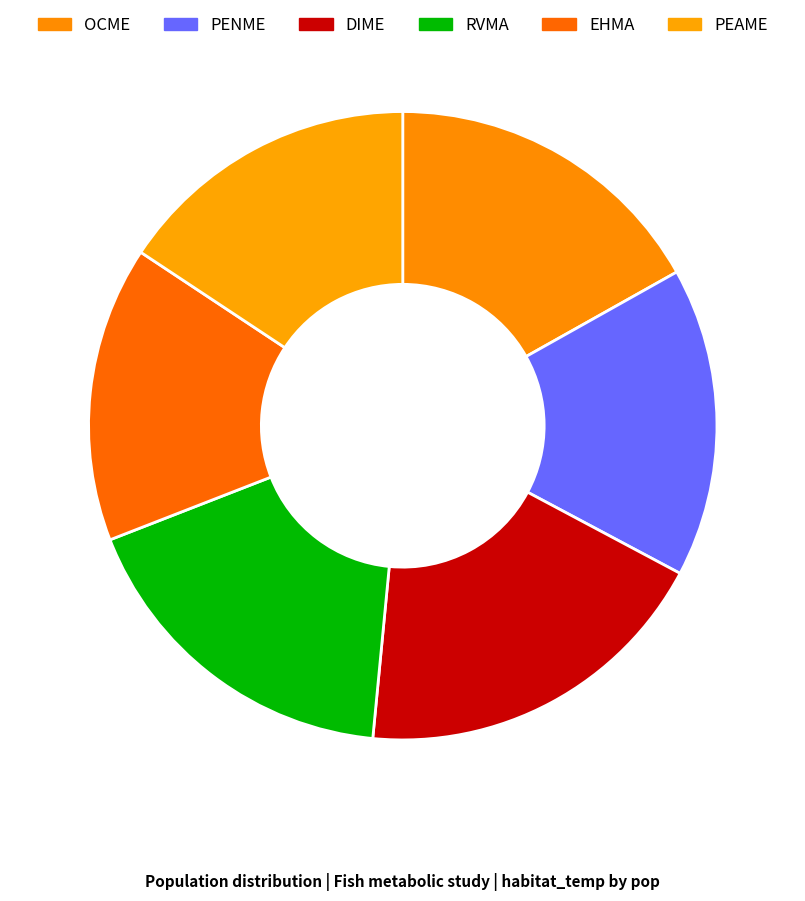

How many segments does this pie chart have?

6